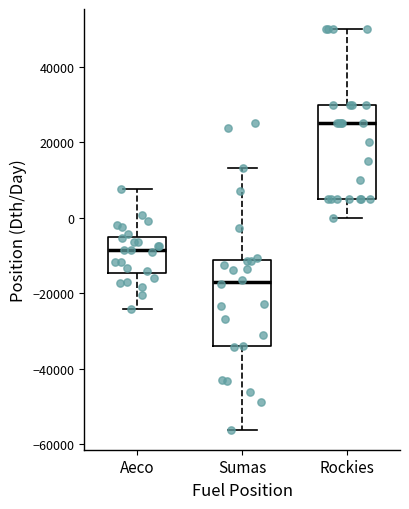

Reading left to right, read every box against the y-axis: the position of its median line, the range the box covers, and the ends of its whiskers. The values are not printed on the chart, so give them approximately, as read against the axis.

Aeco: median -8000, box -14000 to -6000, whiskers -24000 to 8000
Sumas: median -16000, box -34000 to -12000, whiskers -56000 to 14000
Rockies: median 26000, box 6000 to 30000, whiskers 0 to 50000